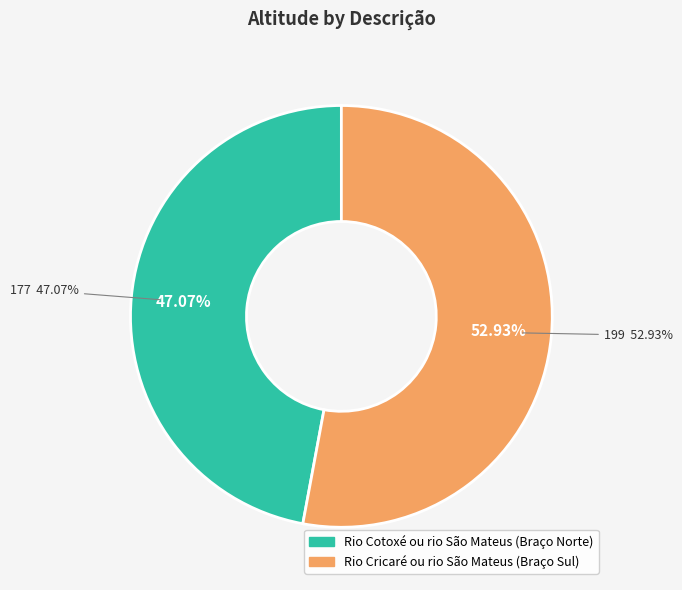

What portion of the pie excludes Rio Cotoxé ou rio São Mateus (Braço Norte)?

52.9%